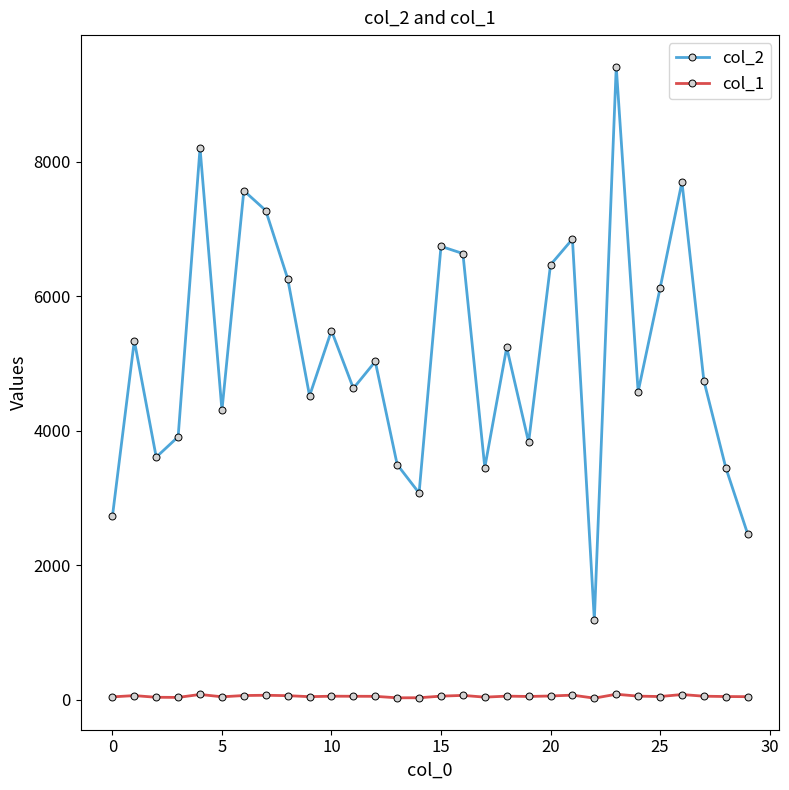

True or false: col_2 and col_1 intersect in this chart.

False